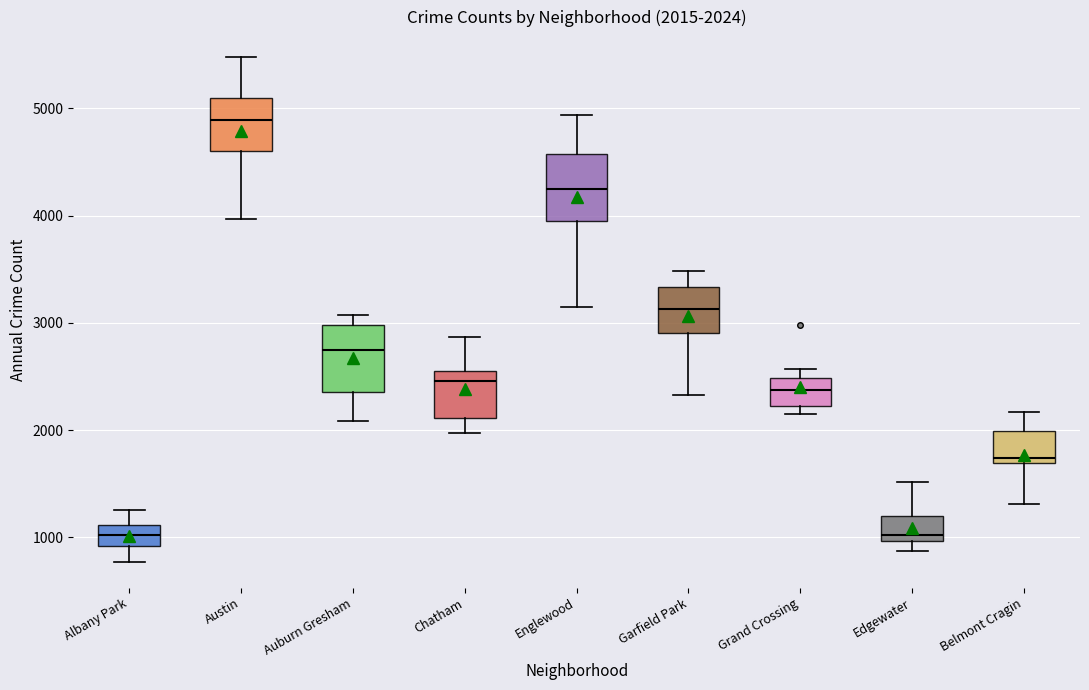

Which box's median line is the highest?

Austin